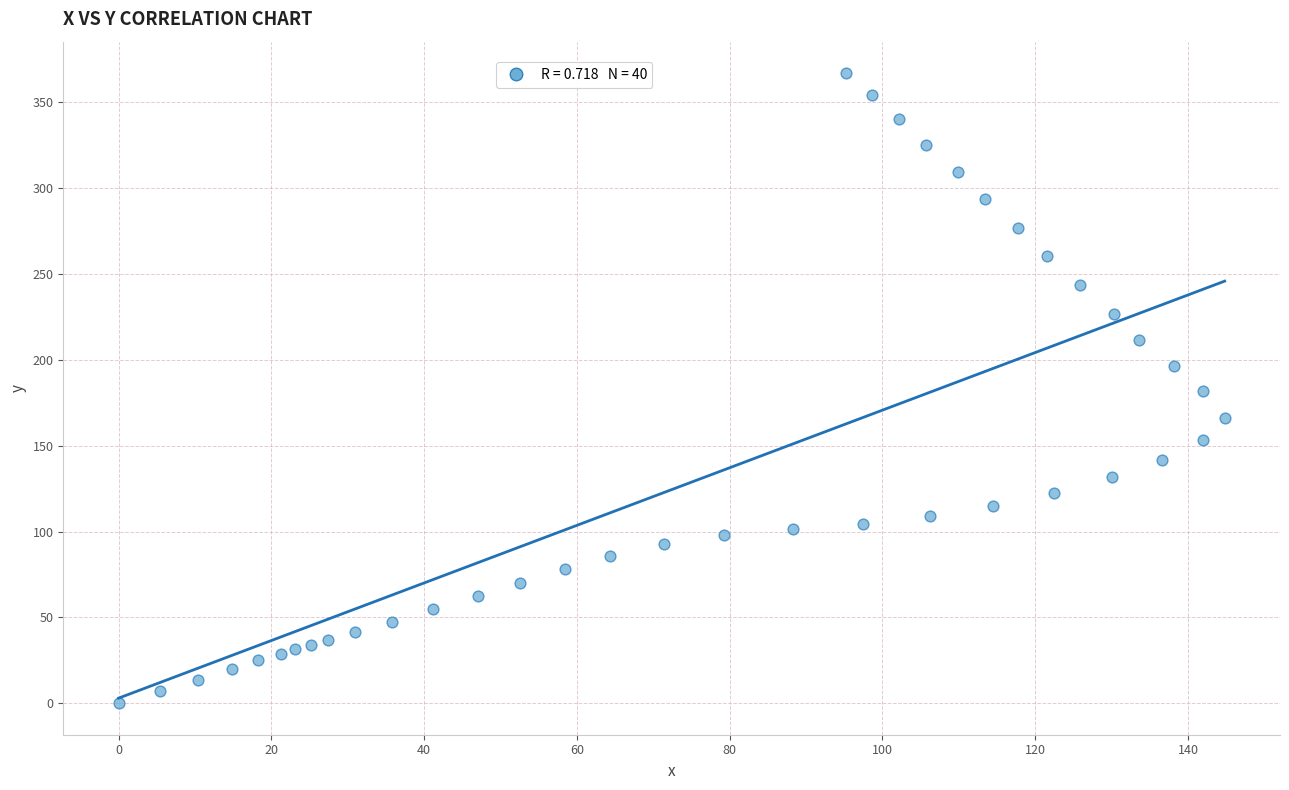

What is the range of X values (max minus min)?

144.8